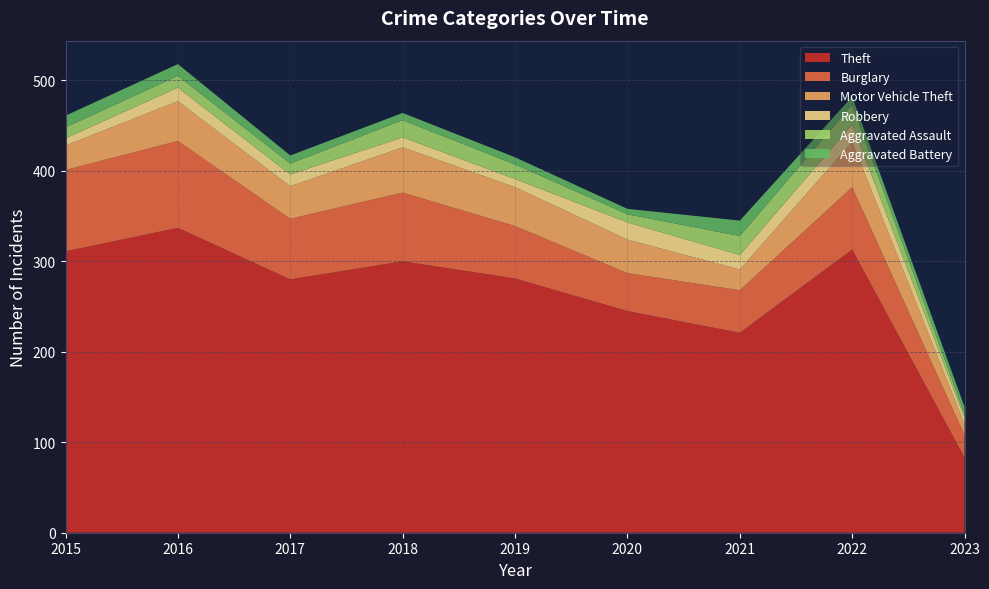

Reading left to right, extract all data points from this chart.

Theft: 311	337	280	300	281	245	221	313	83
Burglary: 90	96	67	76	58	42	47	69	25
Motor Vehicle Theft: 27	44	36	50	43	37	23	50	12
Robbery: 8	15	13	11	9	19	16	19	7
Aggravated Assault: 12	13	12	19	16	9	21	22	4
Aggravated Battery: 13	13	9	8	8	6	17	9	8